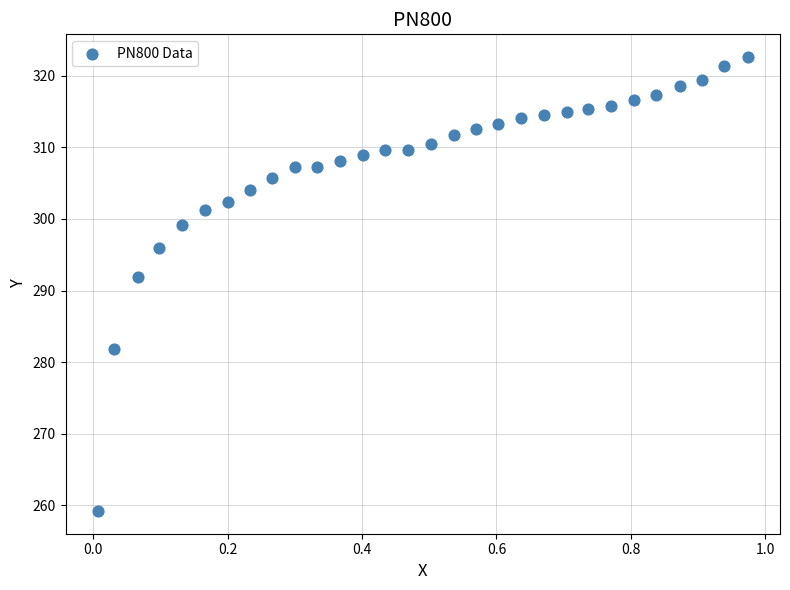

What is the range of X values (max minus min)?

1.0